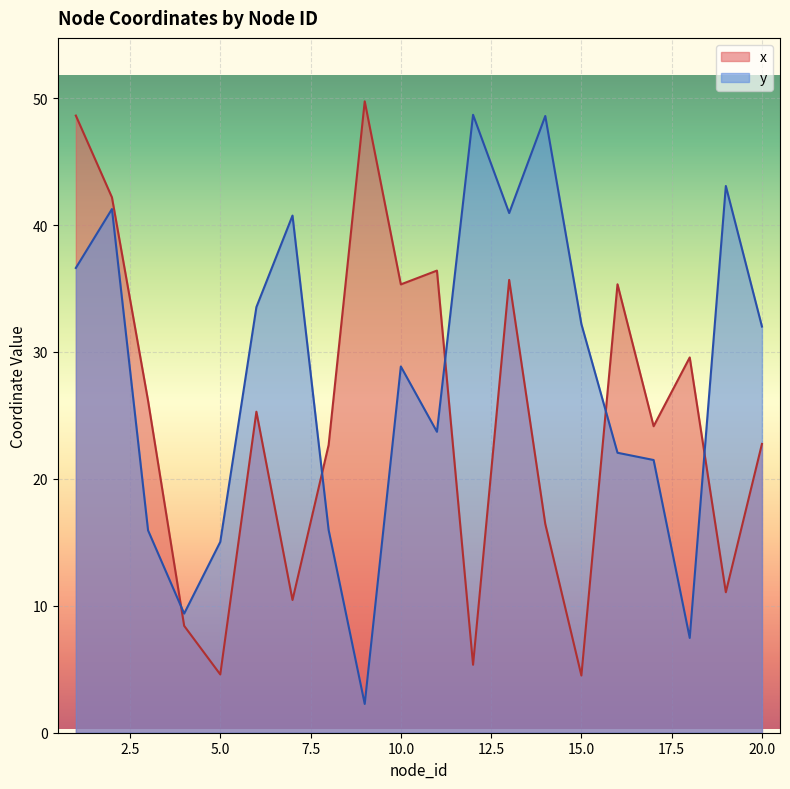

What is the difference between the second highest and second lowest values in the x series?

44.0